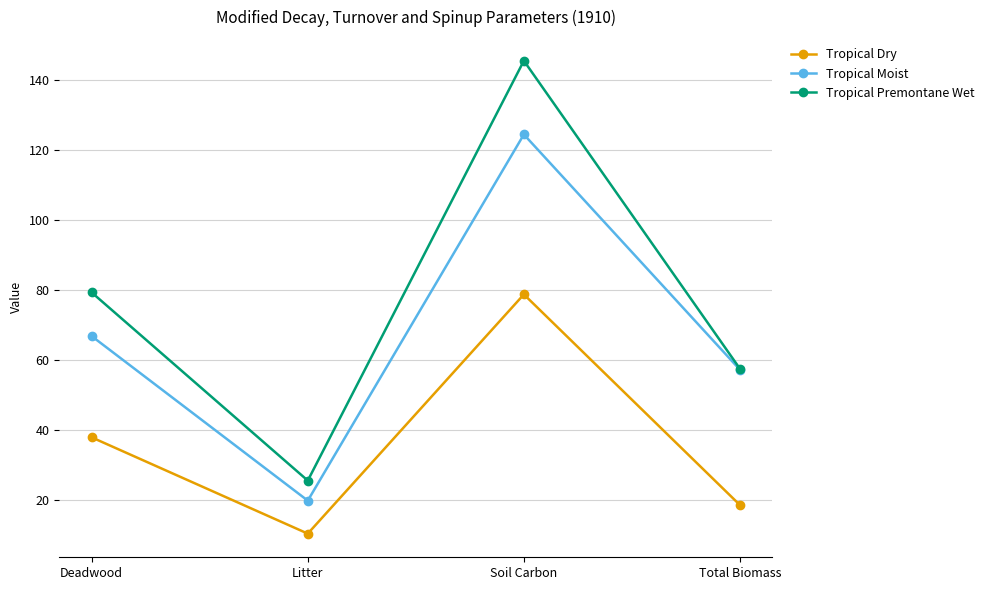

What is the difference between the maximum and minimum values in the Tropical Moist series?

104.6